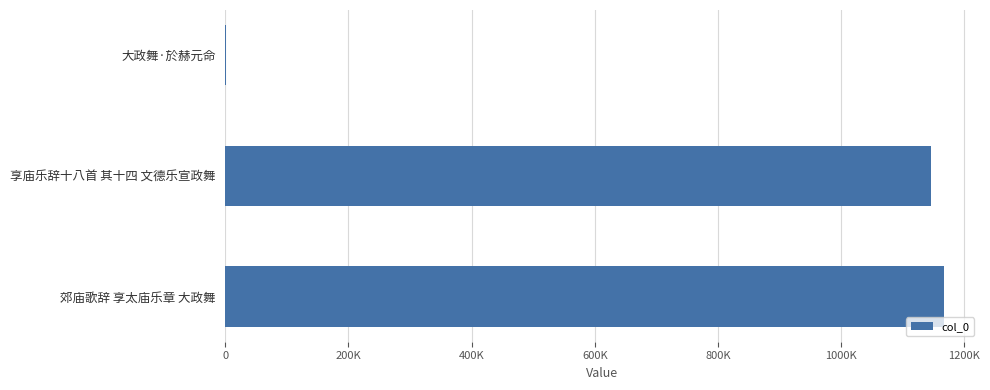

How many data points are less than 1145331?

1